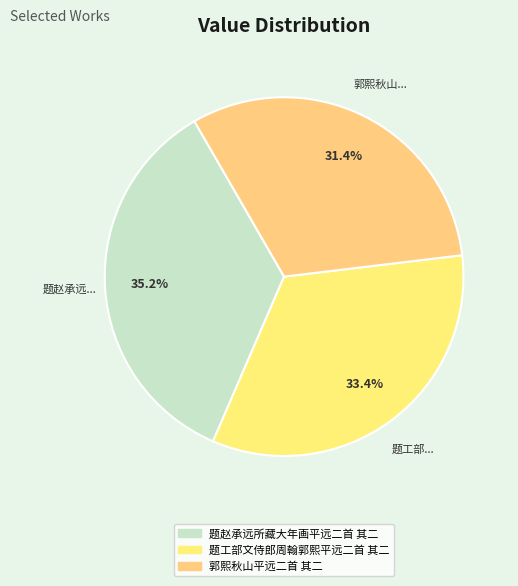

To the nearest percent, what portion does 郭熙秋山平远二首 其二 represent?

31%